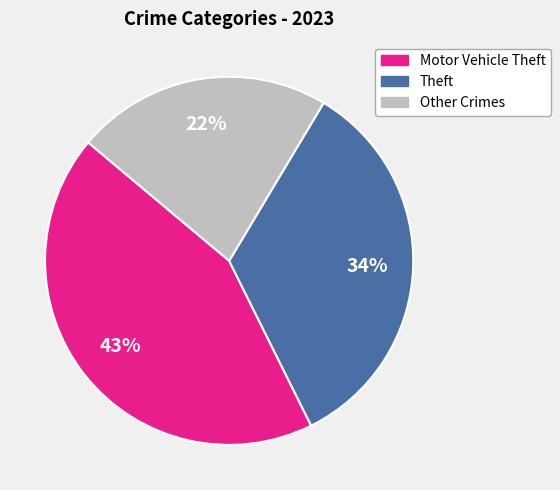

To the nearest percent, what is the average slice percentage?

33%